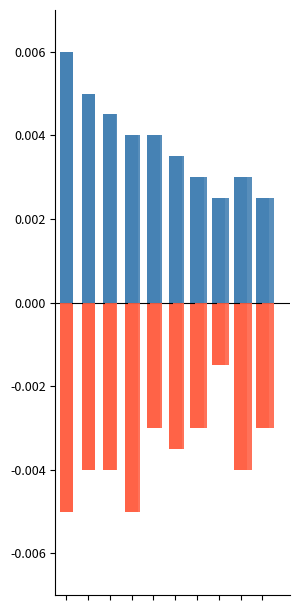

How many bars are there in each group?

2